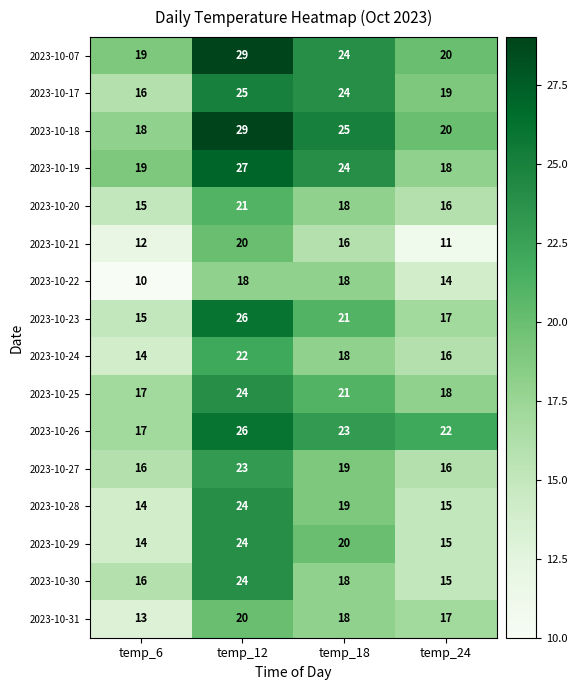

The 2023-10-23 series shows 29 at temp_18. True or false?

False